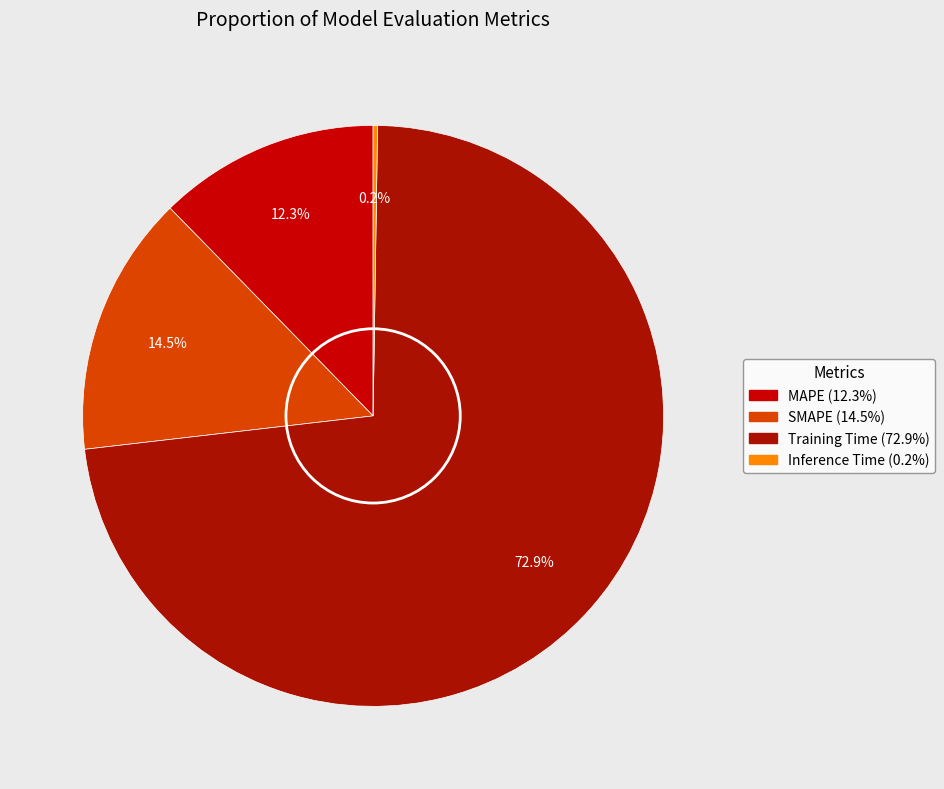

What percentage is the MAPE slice, to the nearest percent?

12%